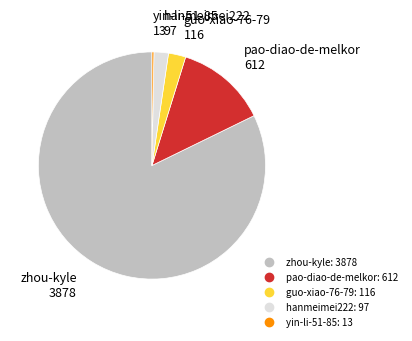

Is zhou-kyle the majority of the pie?

Yes